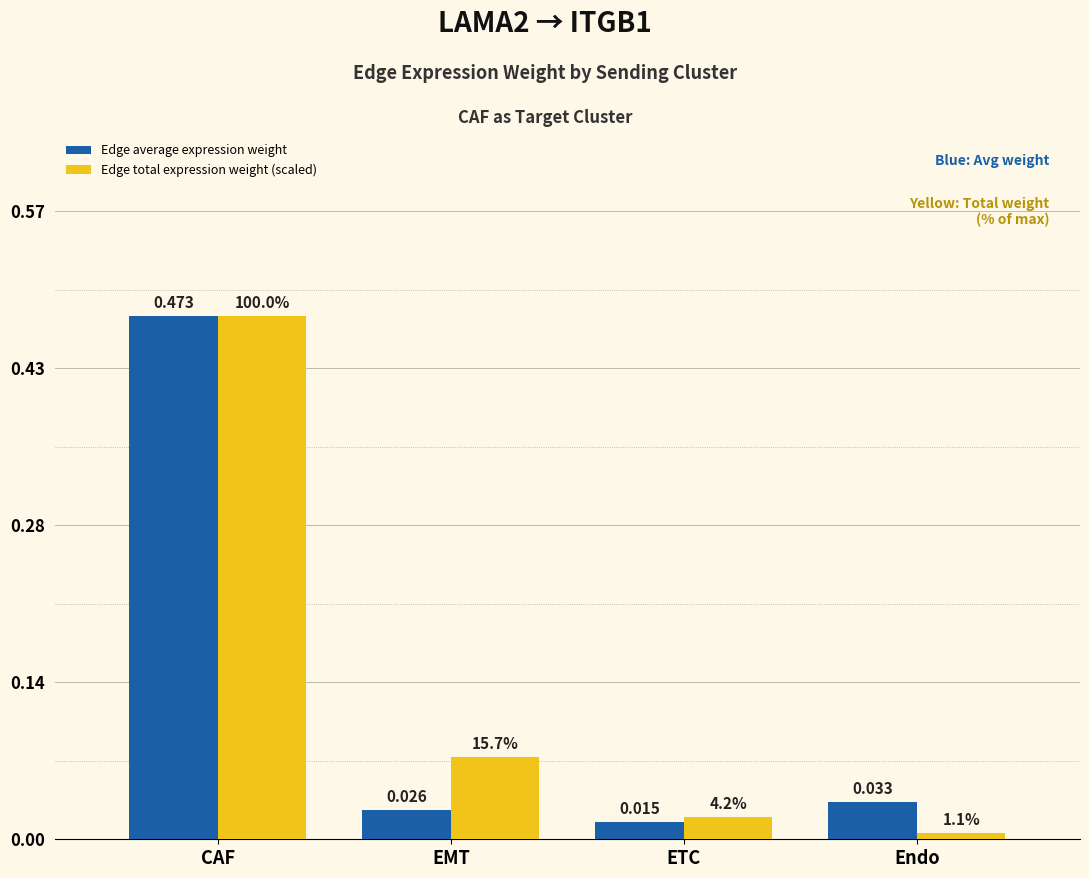

At which label is Edge total expression weight (scaled) closest to 0?

Endo